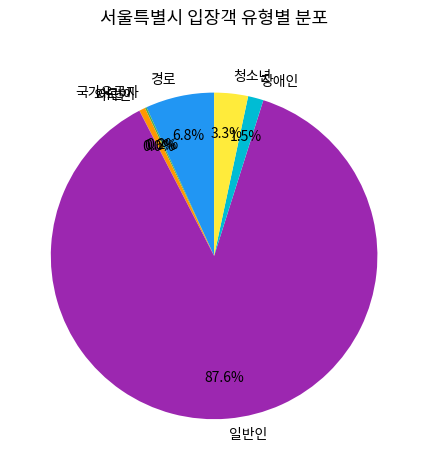

Do 장애인 and 어린이 together represent more than half of the pie?

No